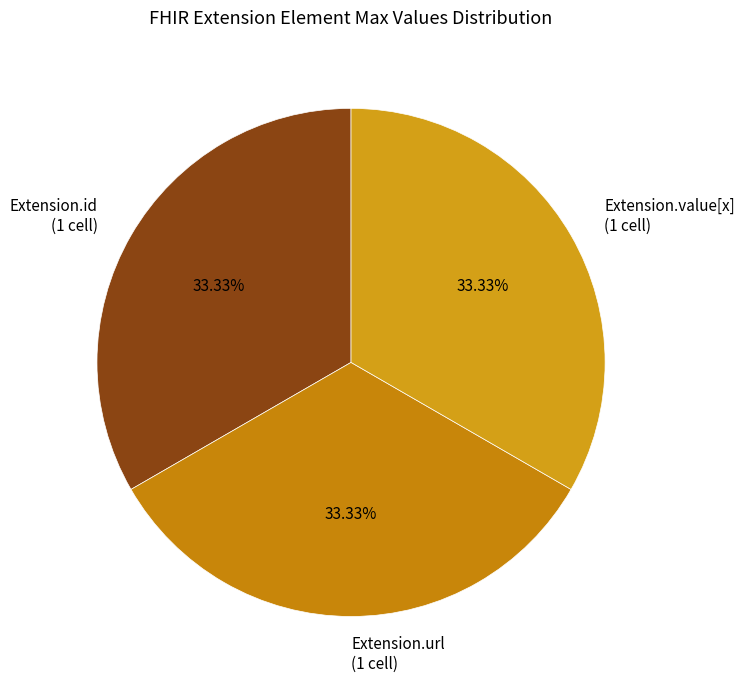

Combined, do Extension.value[x] and Extension.id account for over 50%?

Yes